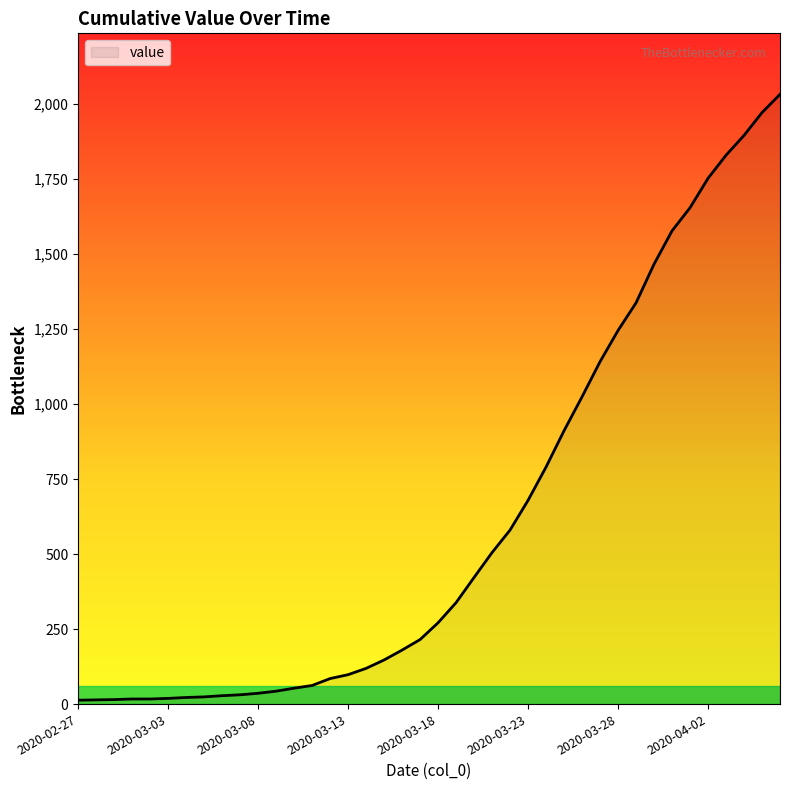

What is the greatest value displayed?

2032